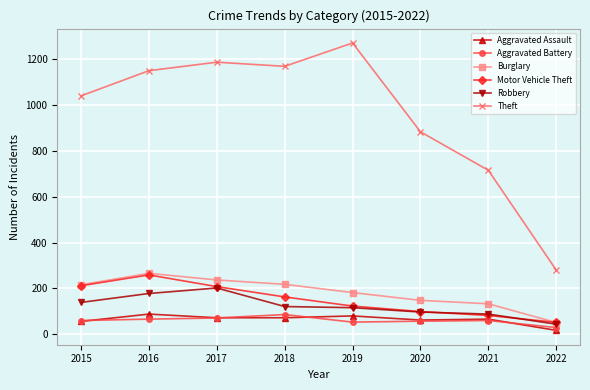

True or false: Burglary and Theft cross at least once.

False